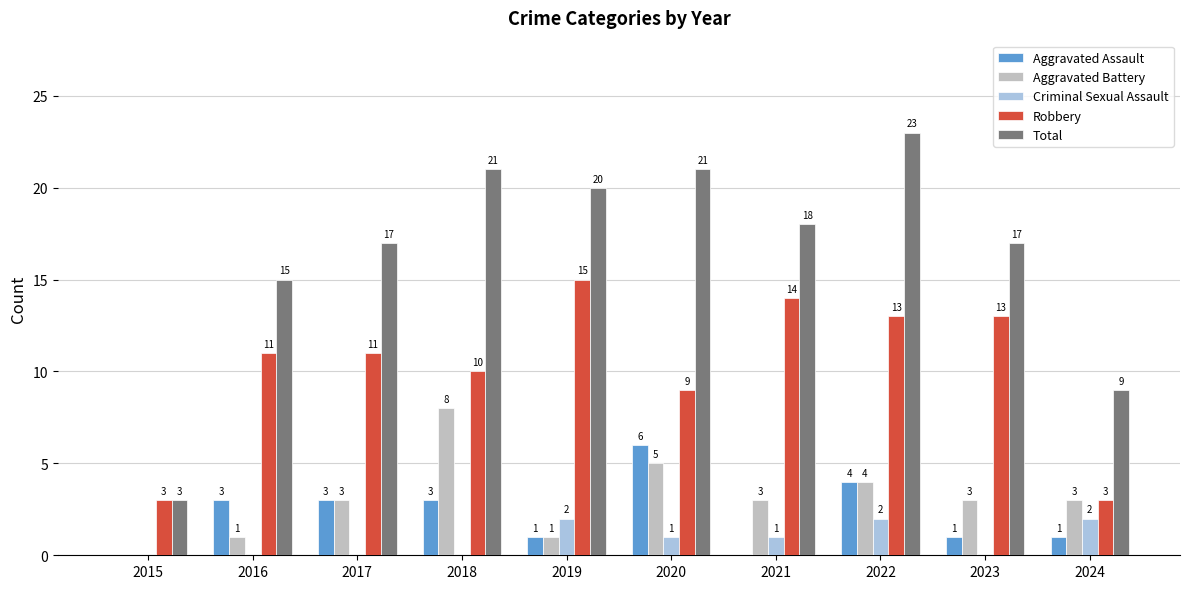

What is the total value across all series at 2023?

34